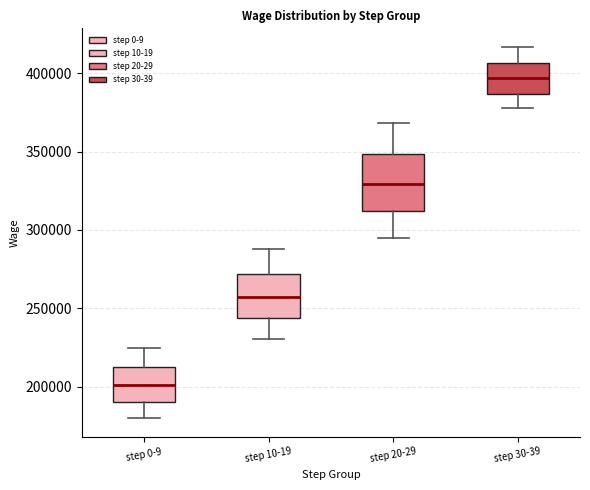

Which box is the tallest, from its lower edge to its upper edge?

step 20-29